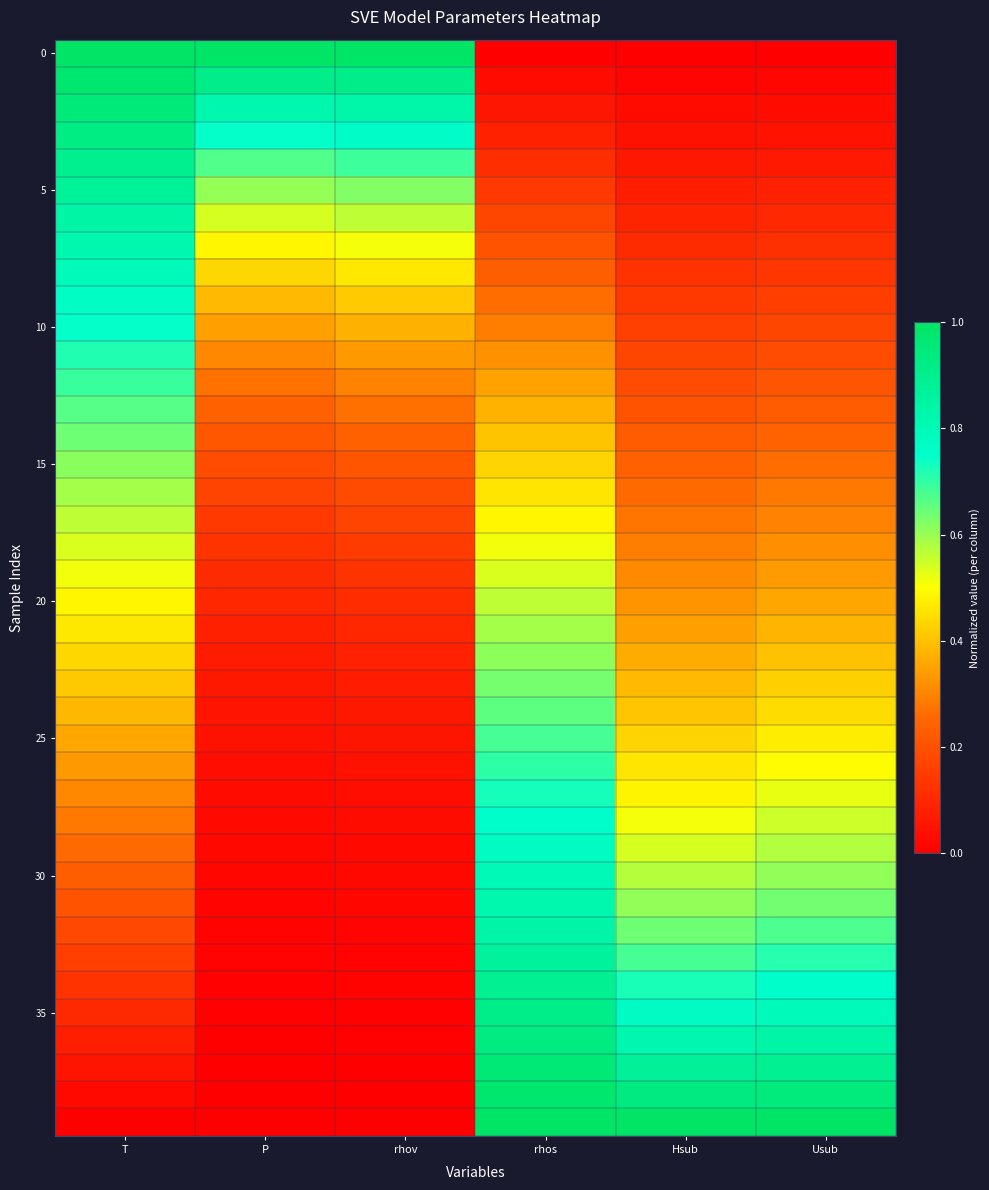

What is the total value across all series at rhov?

9.8